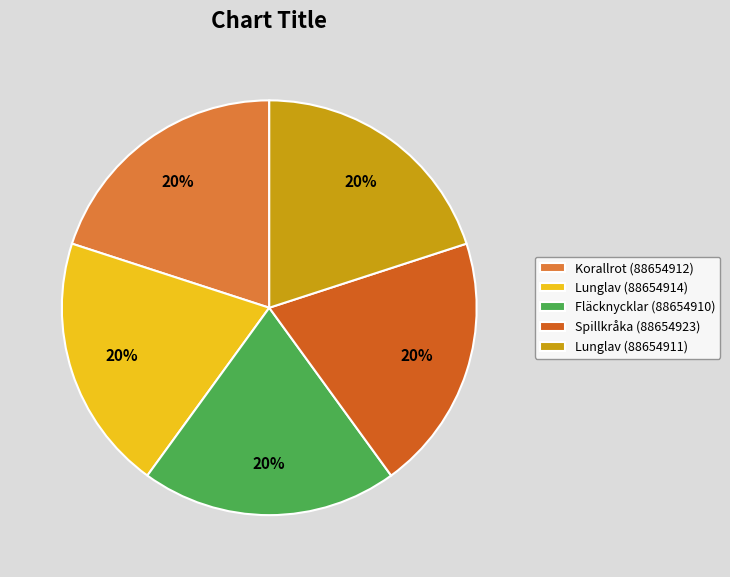

Count the number of slices in the pie.

5